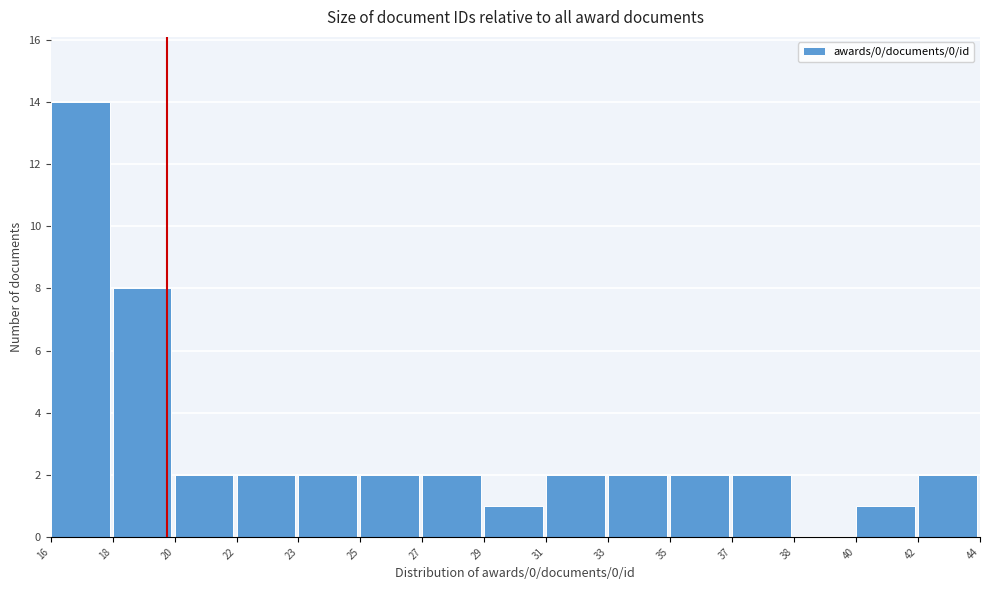

Reading left to right, list all the values displayed in this chart.

16=14	18=8	20=2	22=2	23=2	25=2	27=2	29=1	31=2	33=2	35=2	37=2	38=0	40=1	42=2